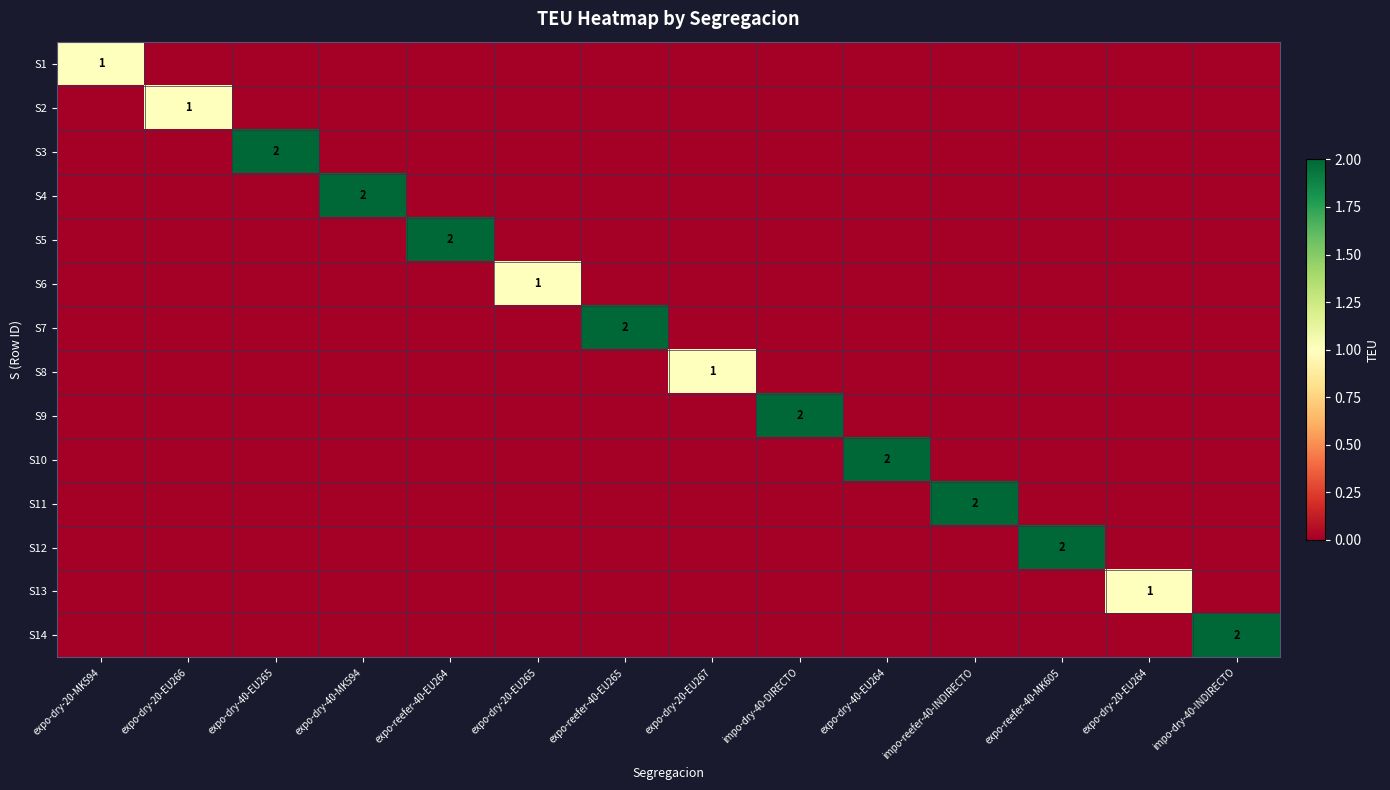

The value of S1 at expo-dry-20-MK594 is 1. True or false?

True